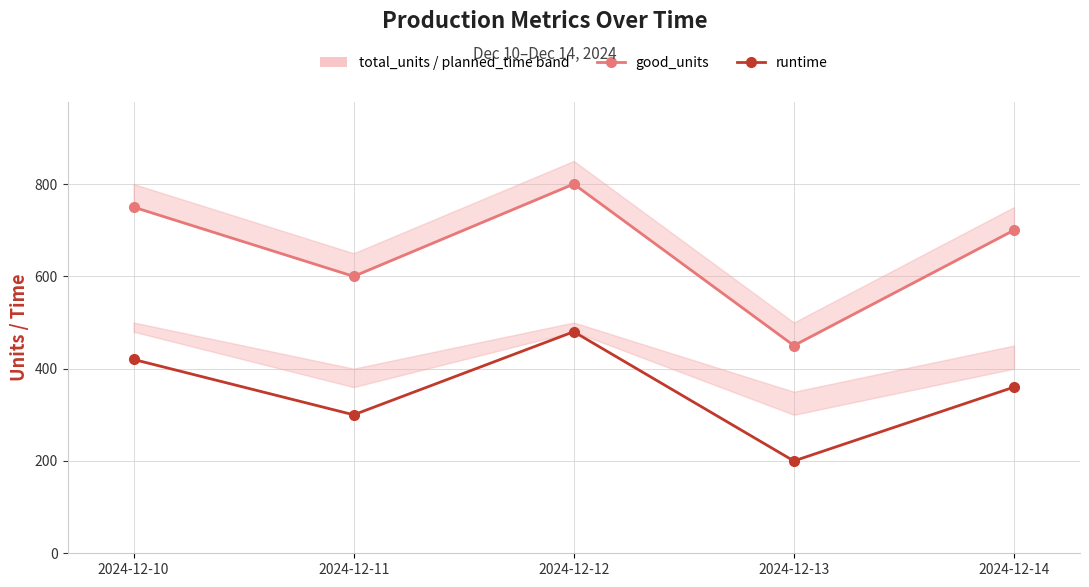

What is the difference between the good_units values at 2024-12-12 and 2024-12-10?

50